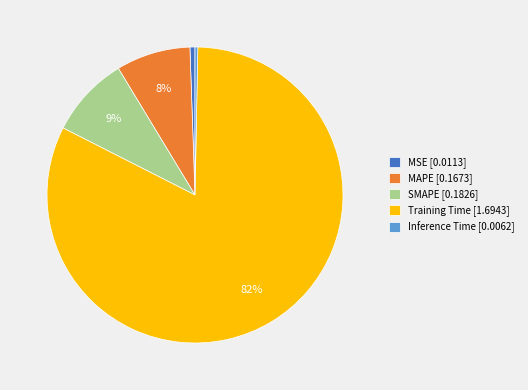

Which has a higher value, Inference Time [0.0062] or Training Time [1.6943]?

Training Time [1.6943]